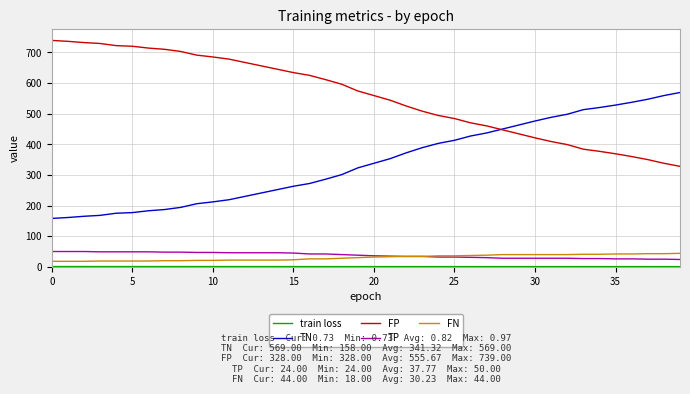

Which series has the largest total across all categories?

FP